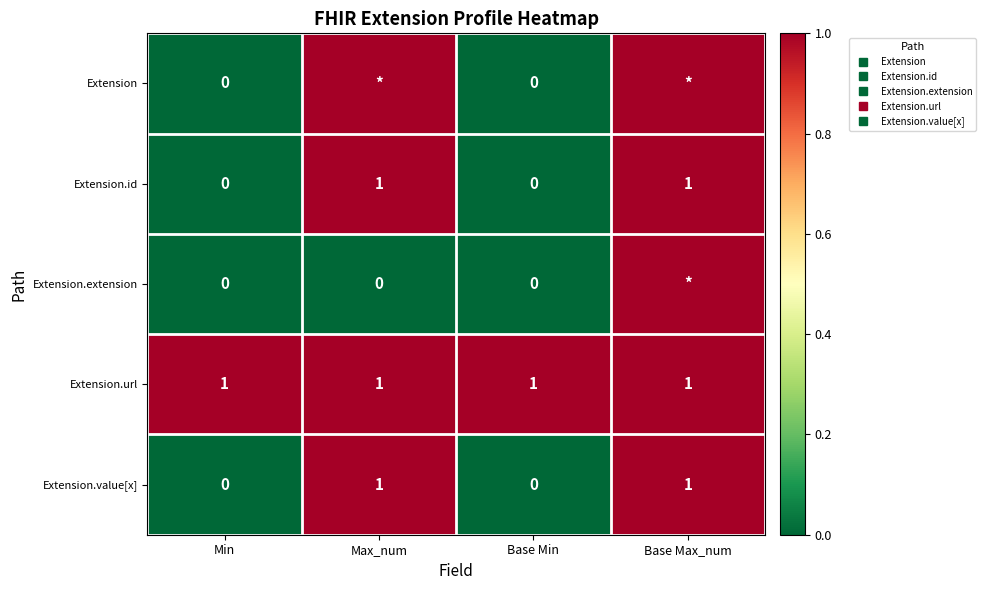

The Extension.value[x] series shows -1 at Base Min. True or false?

False